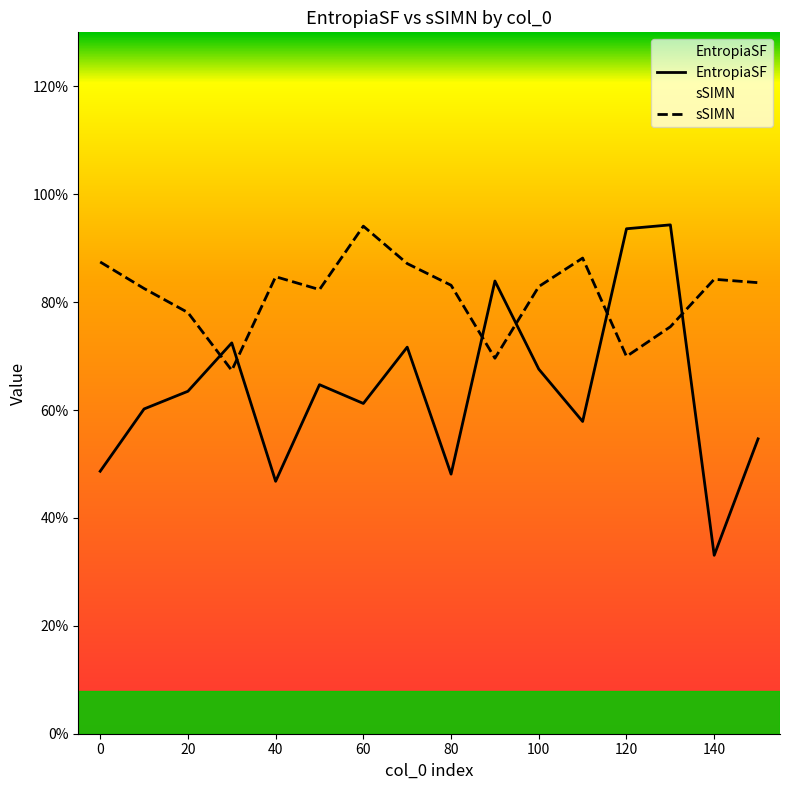

How many lines are shown in the chart?

2